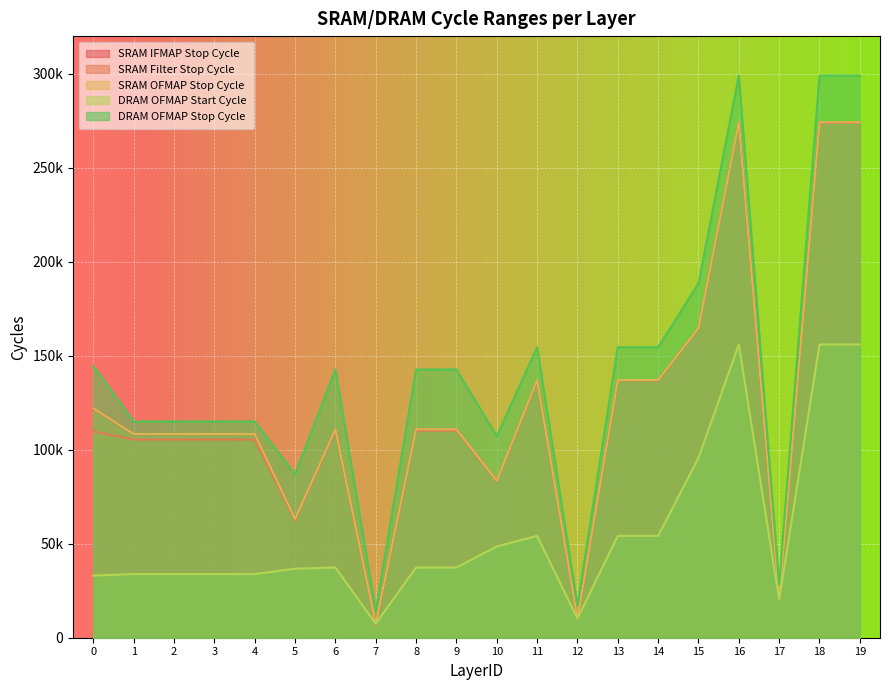

How many interior local valleys does the DRAM OFMAP Stop Cycle series have?

5